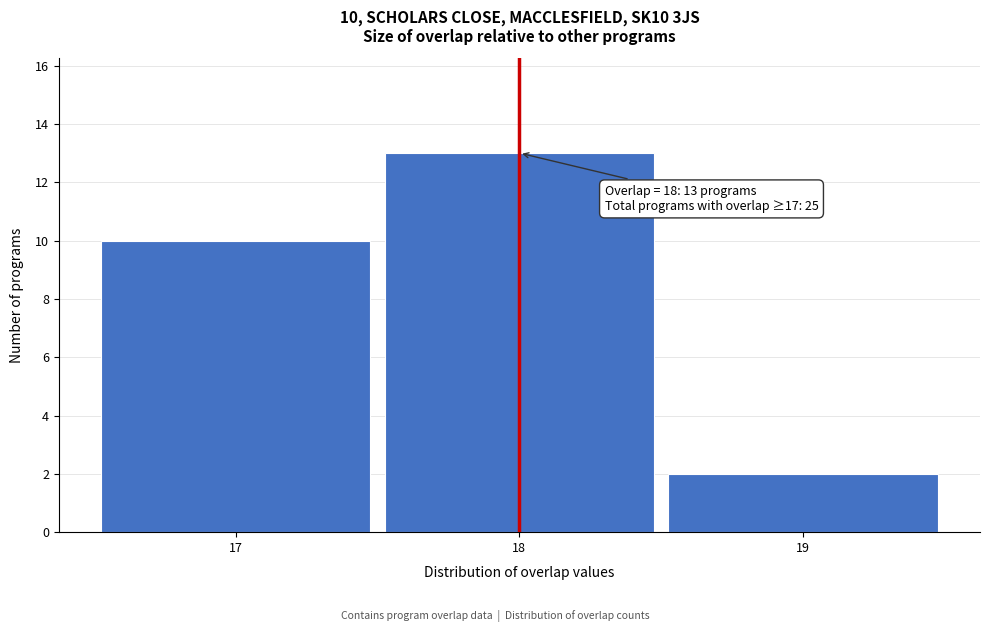

Over which range of the x-axis is the bar tallest?

17.5 to 18.5